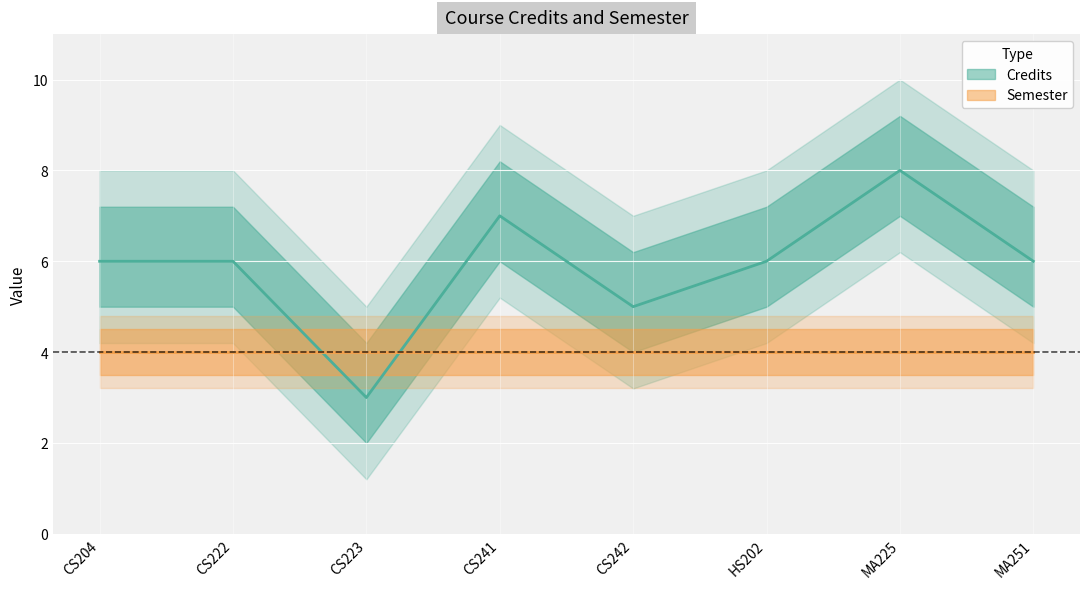

What is the label of the 1st point from the right?

MA251